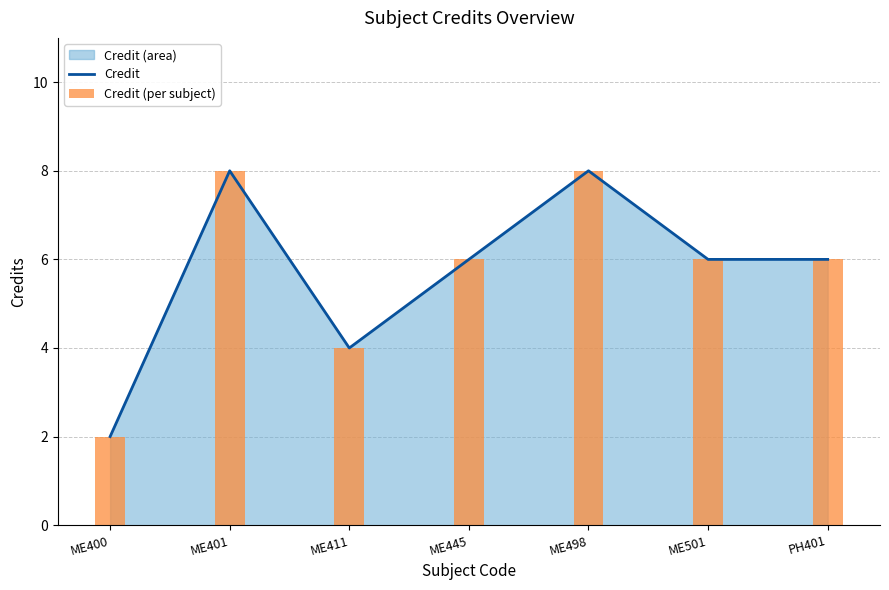

How many categories are shown in the chart?

7